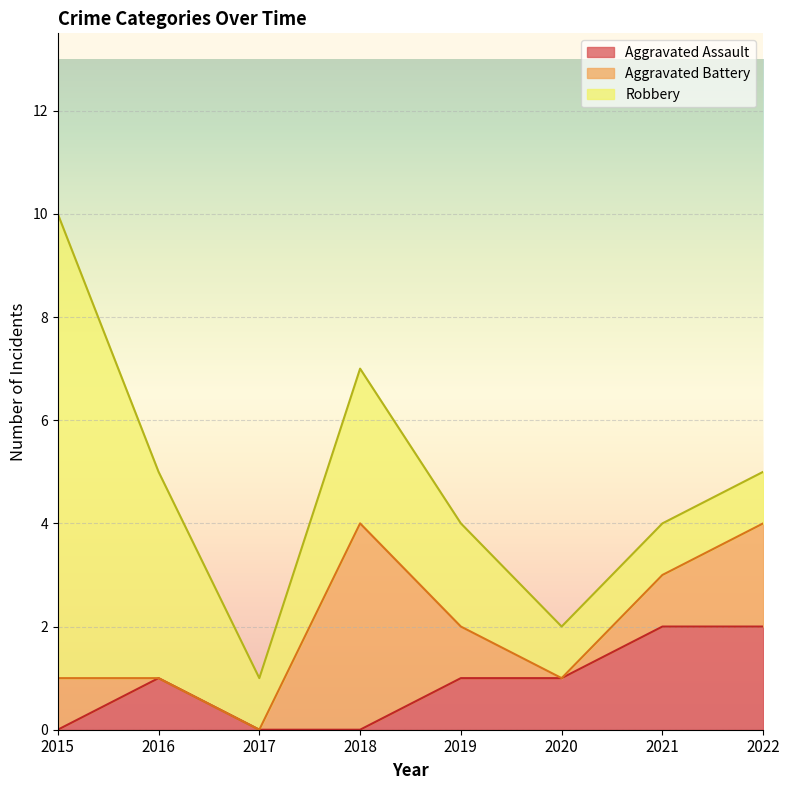

Rank the series at 2017 from lowest to highest value.

Aggravated Assault, Aggravated Battery, Robbery